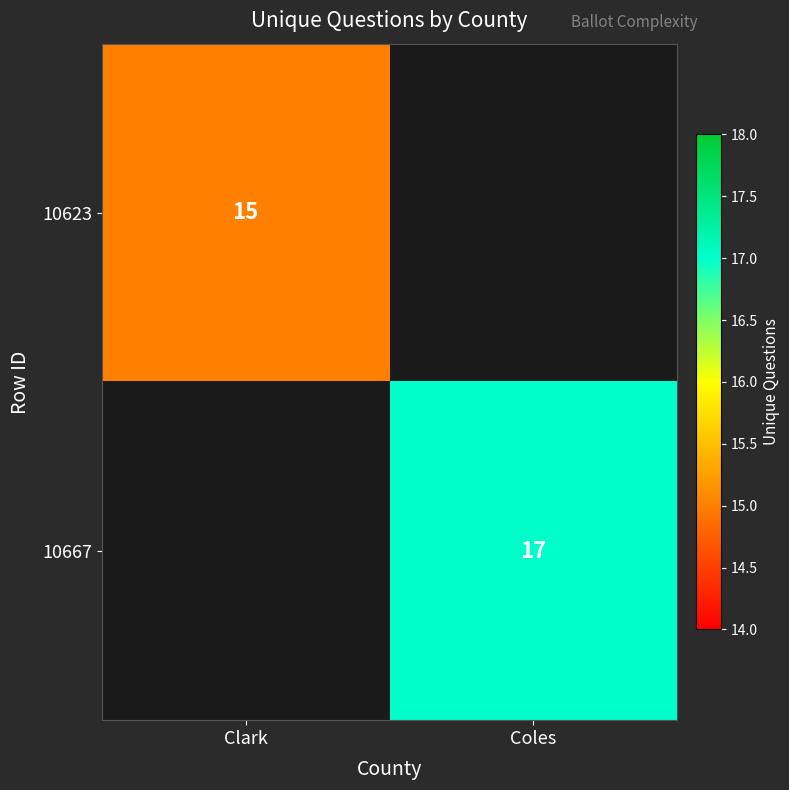

How many categories are shown in the chart?

2